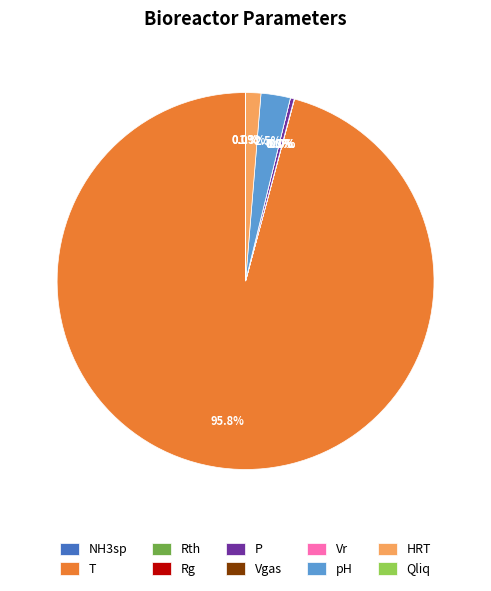

What is the change in value from Rg to Vr?

-0.1